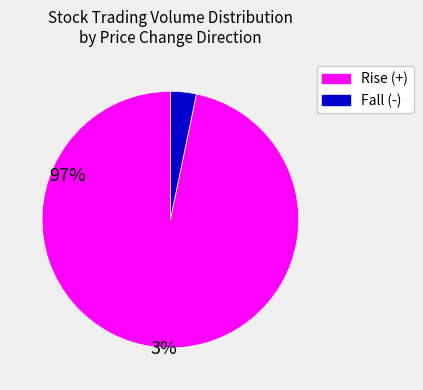

Is there a majority slice in this chart?

Yes